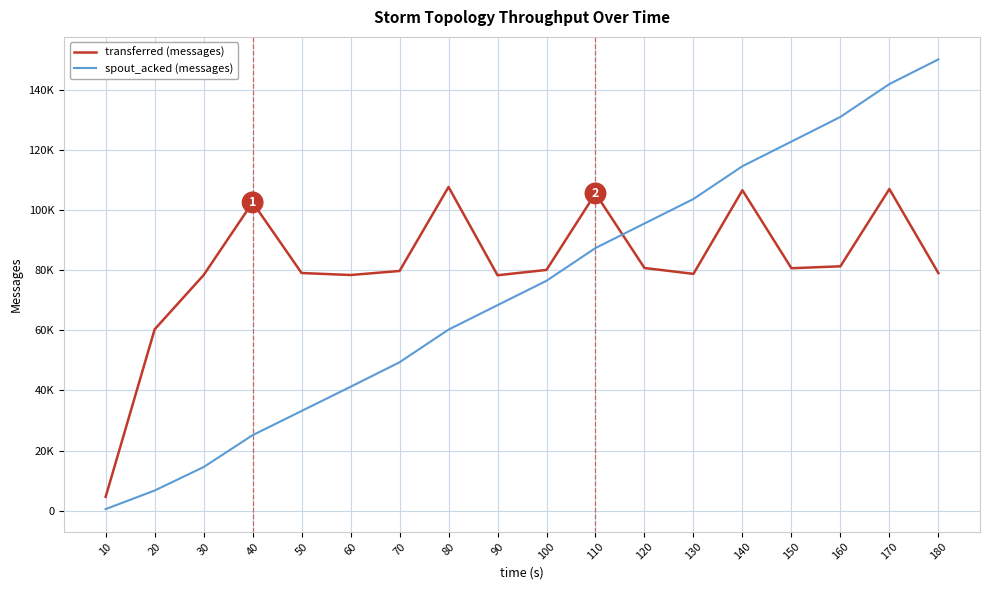

Rank the series at 40 from lowest to highest value.

spout_acked (messages), transferred (messages)